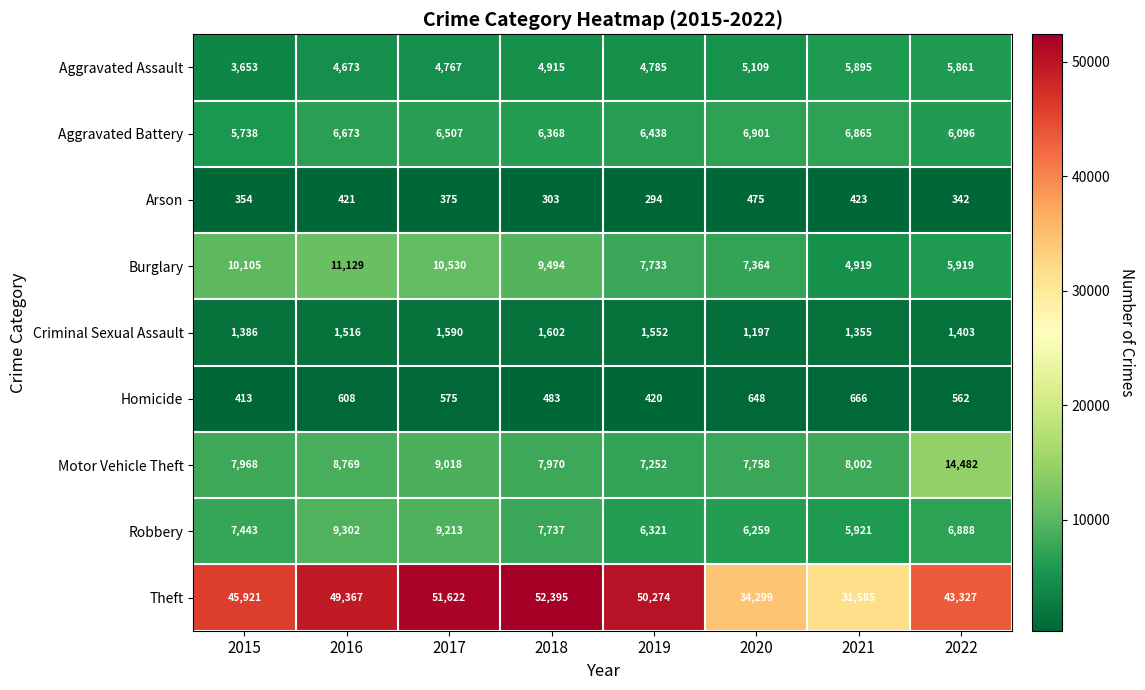

Which series has the largest range (max minus min)?

Theft